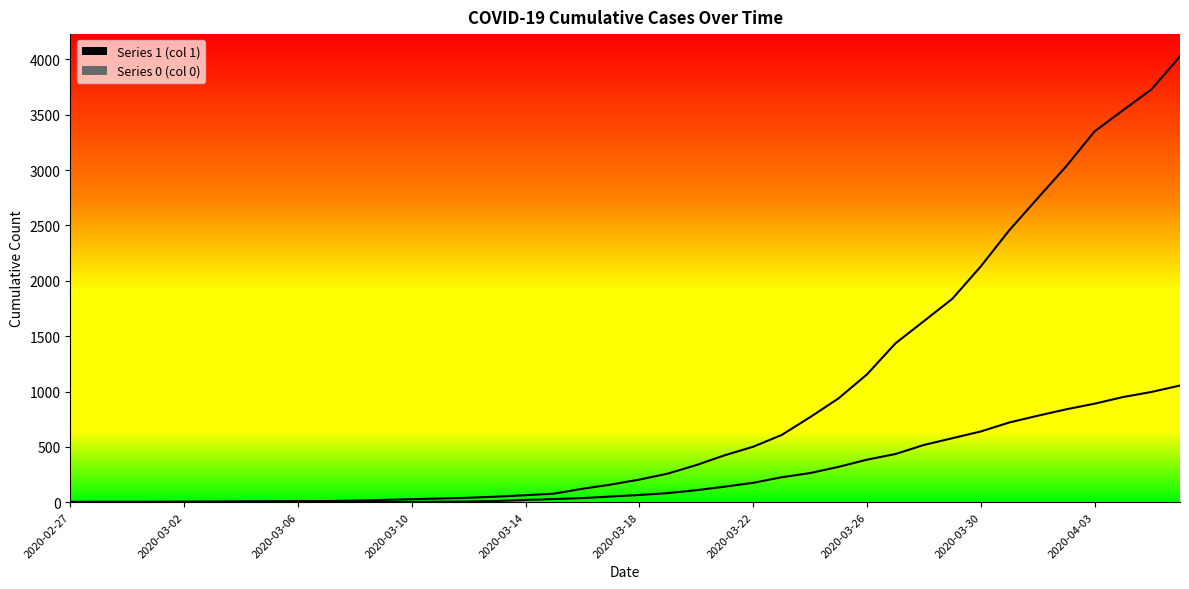

Reading left to right, what are all the values shown in this chart?

1: 3	4	4	4	5	6	8	9	9	10	14	20	27	33	40	50	63	77	121	159	204	258	335	424	501	607	768	938	1155	1435	1636	1838	2131	2457	2747	3035	3351	3542	3731	4028
0: 0	0	0	0	0	0	0	0	0	1	2	2	2	4	6	11	20	28	37	51	65	82	108	140	175	225	263	319	384	435	517	578	639	720	781	839	890	950	996	1054